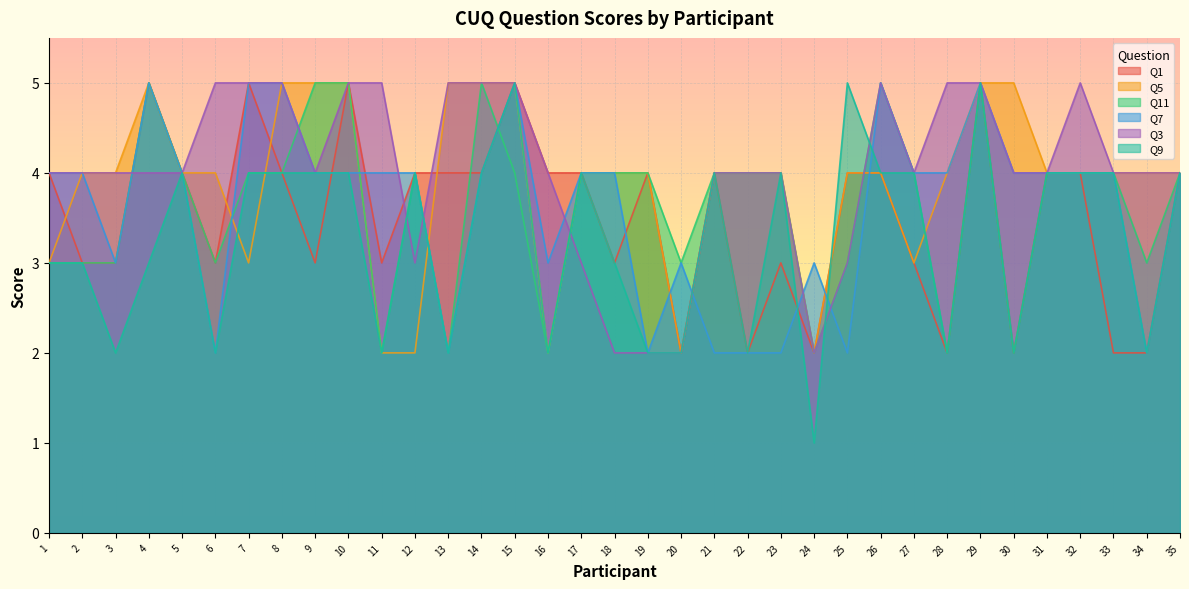

What is the difference between the maximum and minimum values in the Q5 series?

3